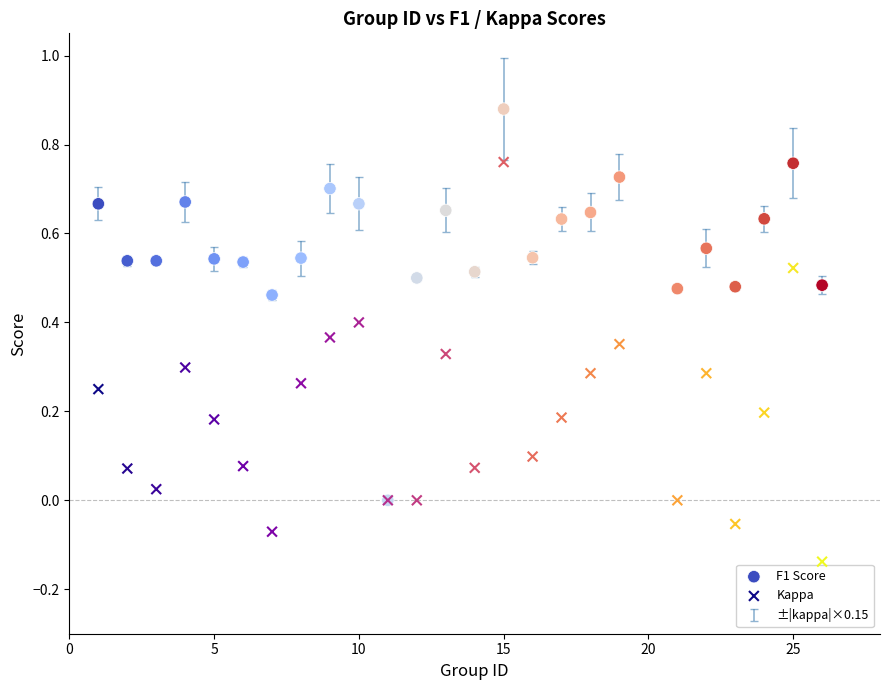

Which series reaches the minimum Y coordinate?

Kappa